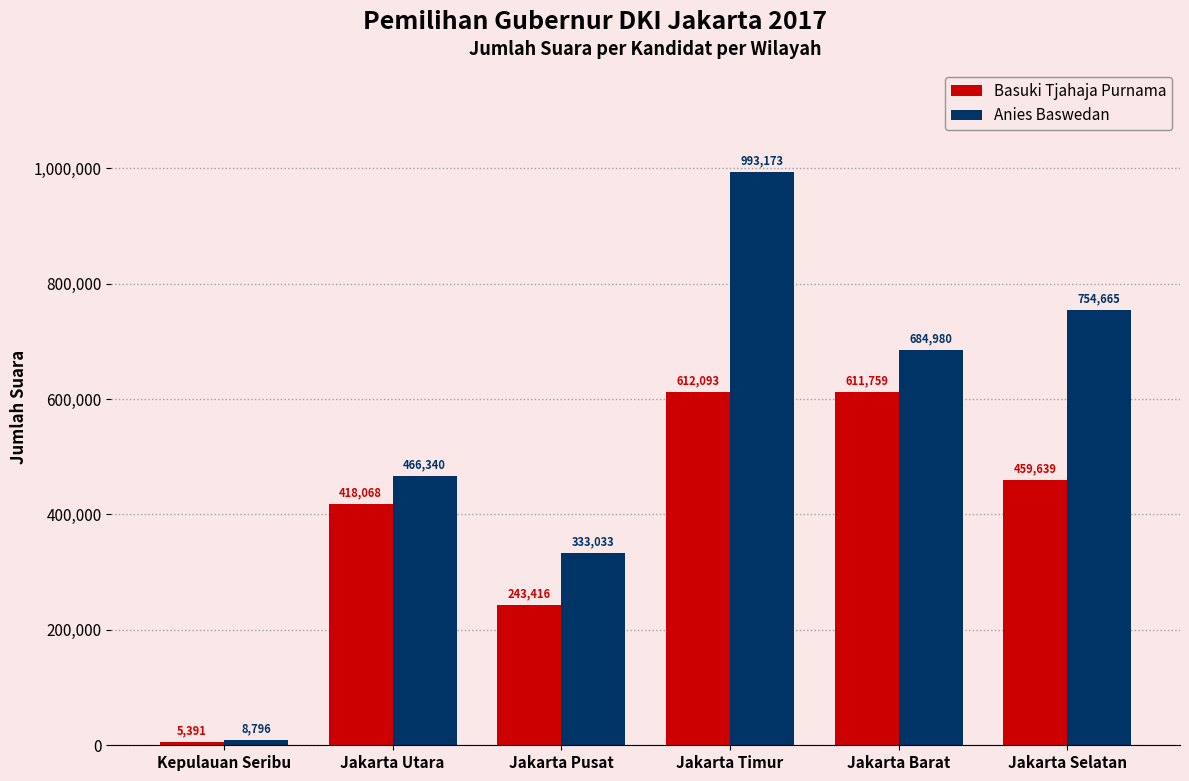

What is the difference between the maximum and minimum values in the Anies Baswedan series?

984377